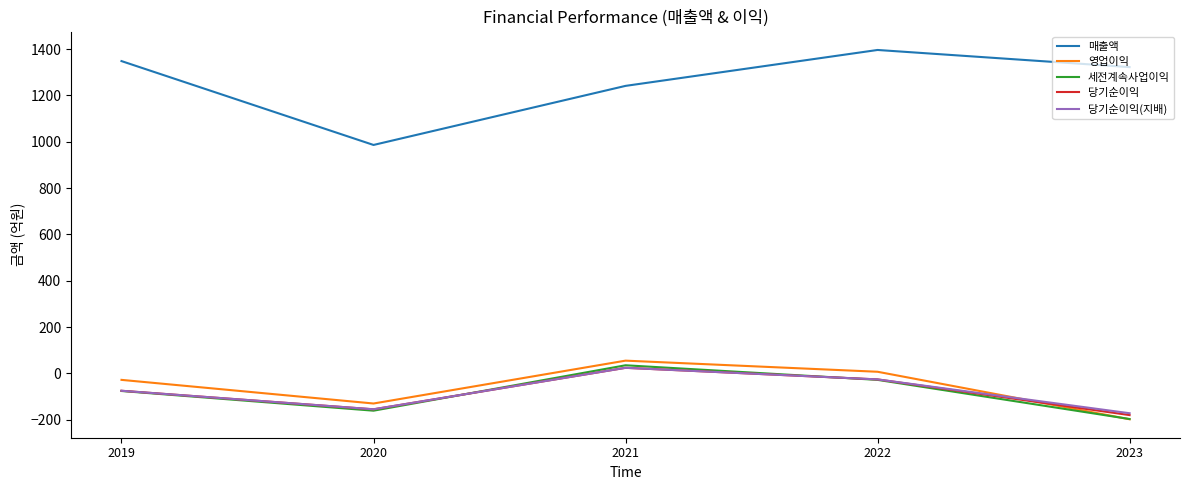

Where is the first local minimum for 매출액?

2020